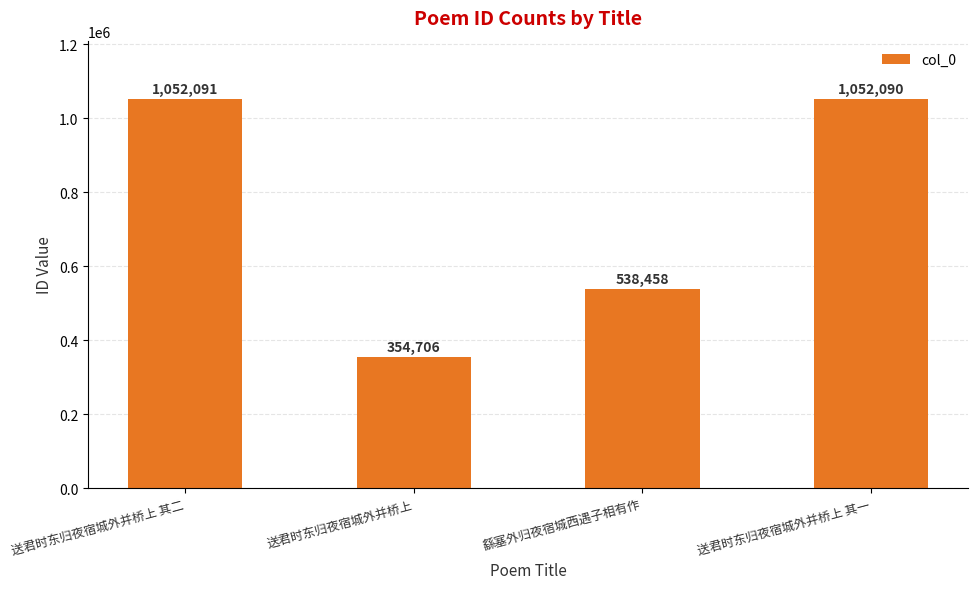

Reading left to right, list all the values displayed in this chart.

送君时东归夜宿城外并桥上 其二=1052091	送君时东归夜宿城外并桥上=354706	繇塞外归夜宿城西遇子相有作=538458	送君时东归夜宿城外并桥上 其一=1052090